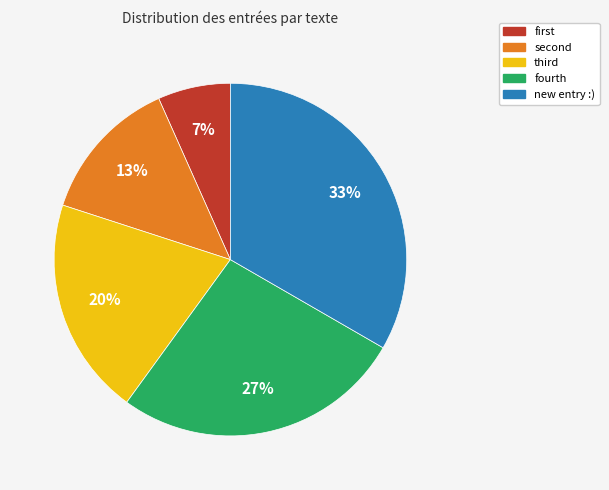

The fourth slice represents 27% of the pie. True or false?

True